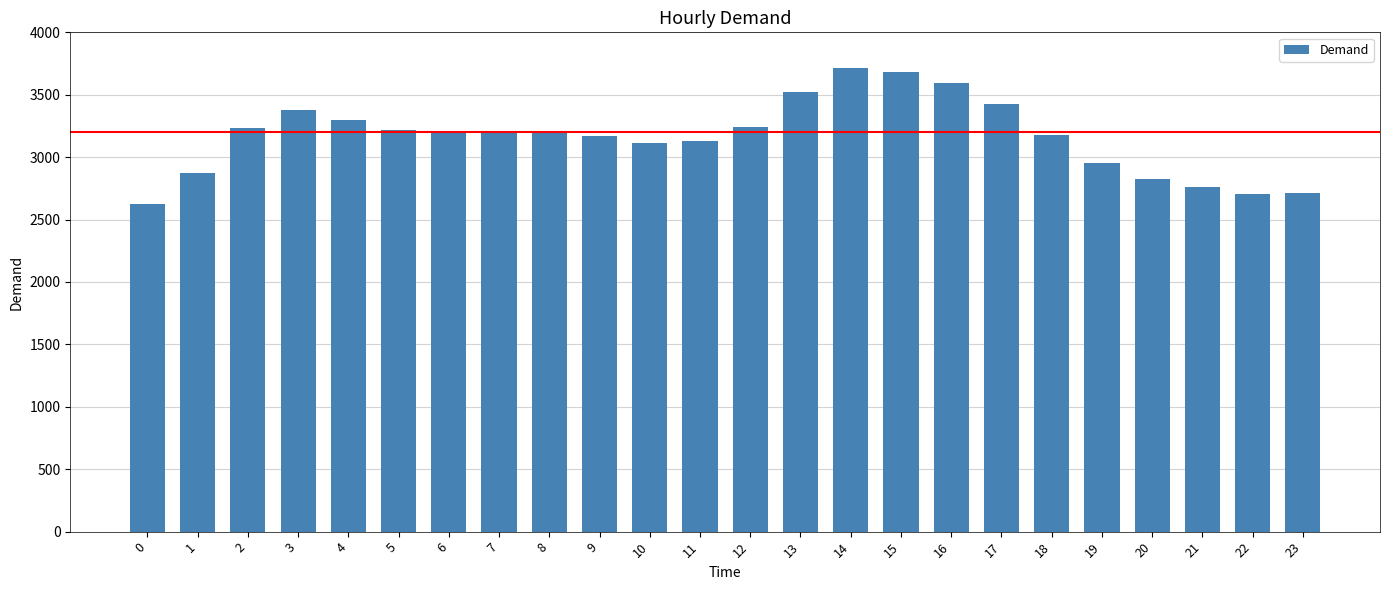

What is the approximate value at 13?

3525